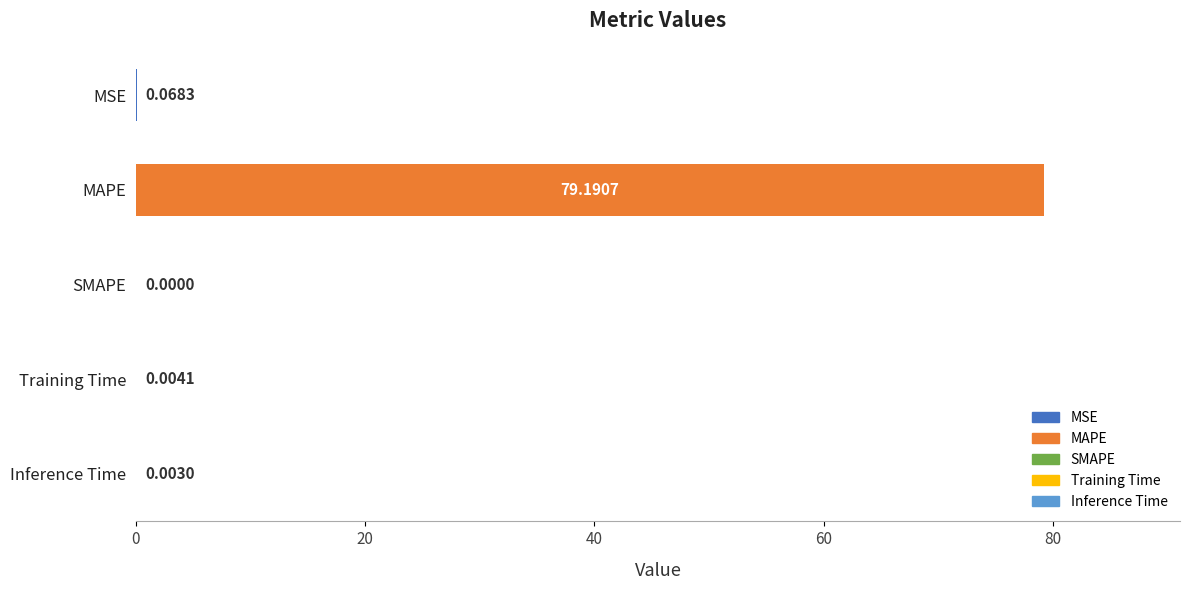

Does the chart contain stacked bars?

No